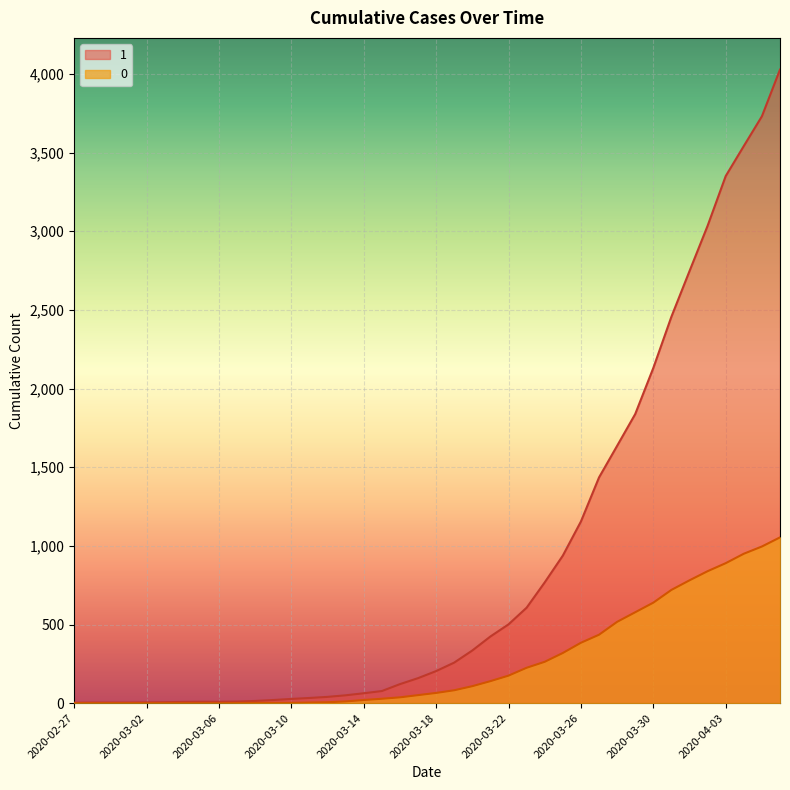

What is the approximate value of 0 at 2020-03-22?

175